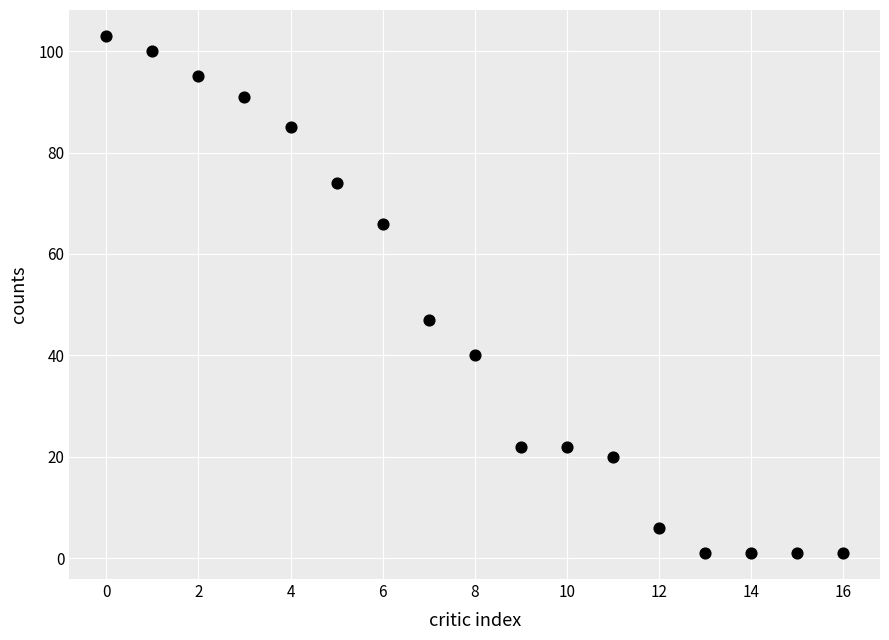

What Y value in the scatter plot is closest to 52?

47